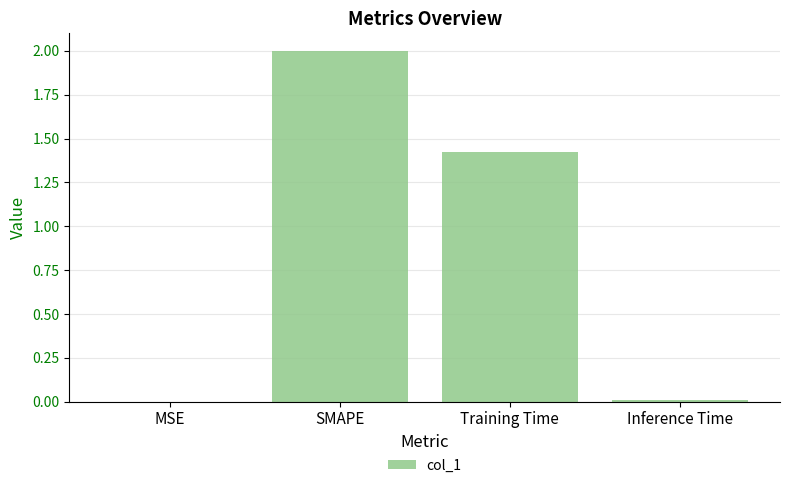

How many data points does each series have?

4